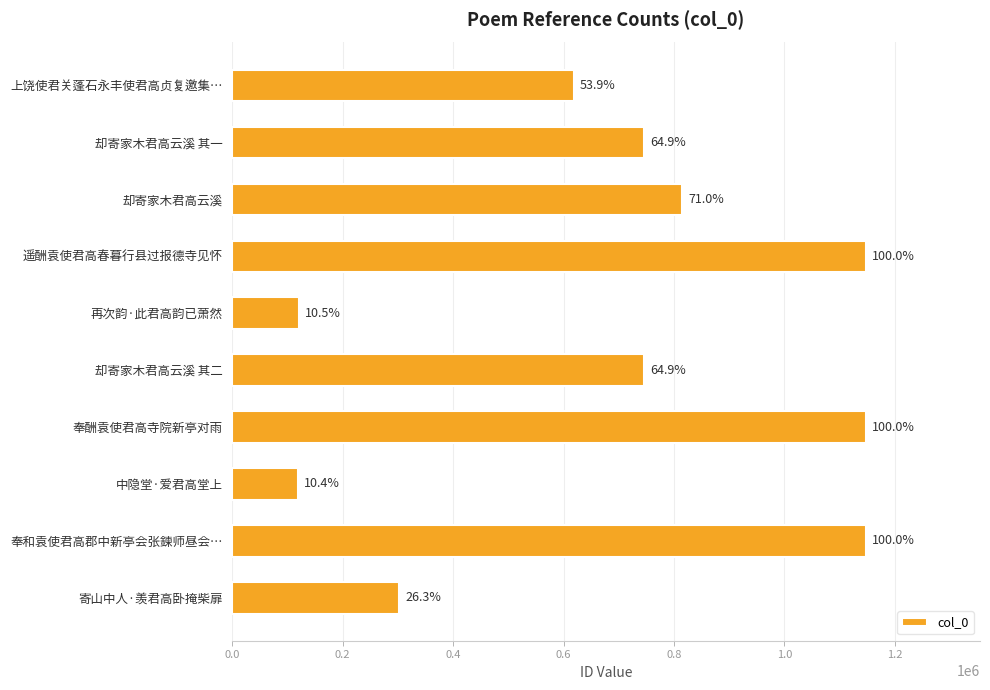

How many bars are there in total?

10